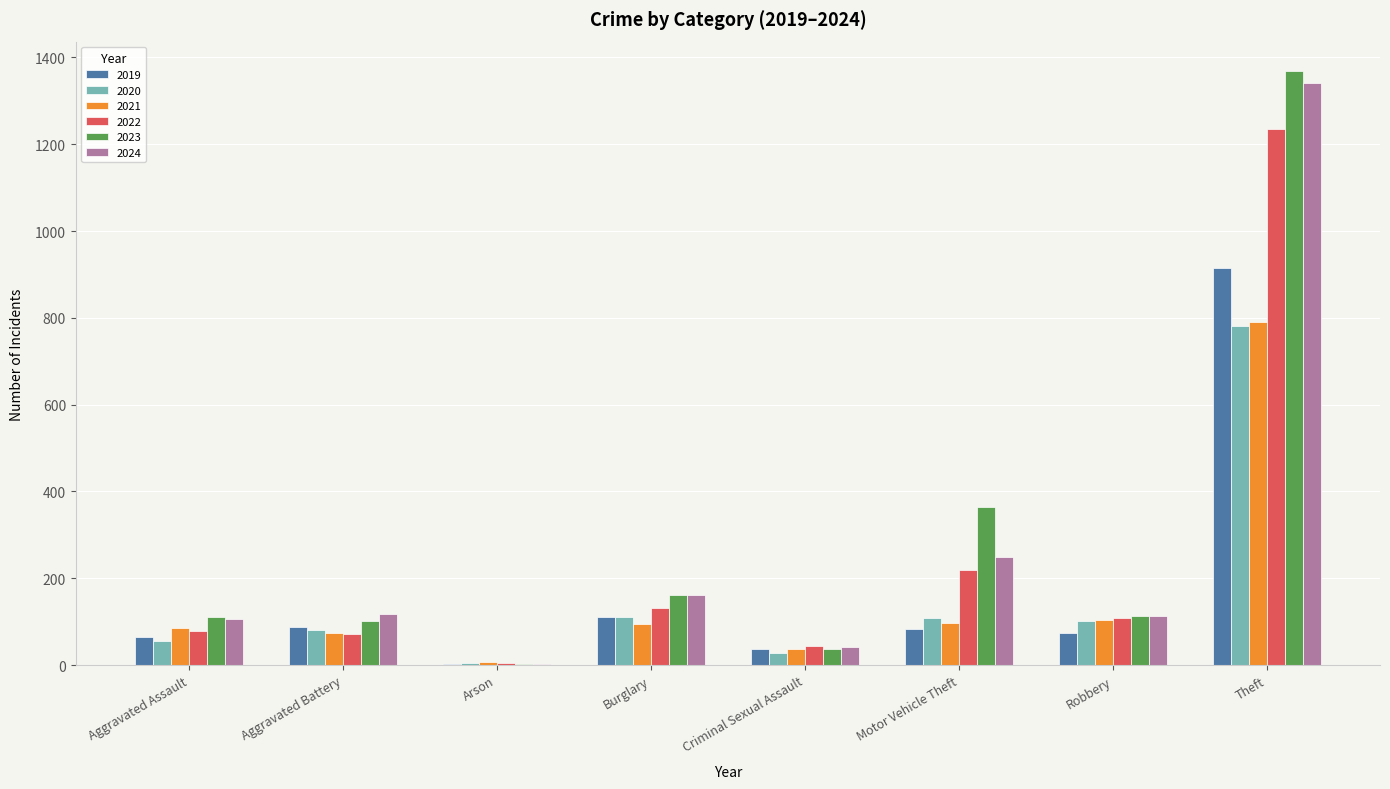

Which category has the highest value across all series?

Theft